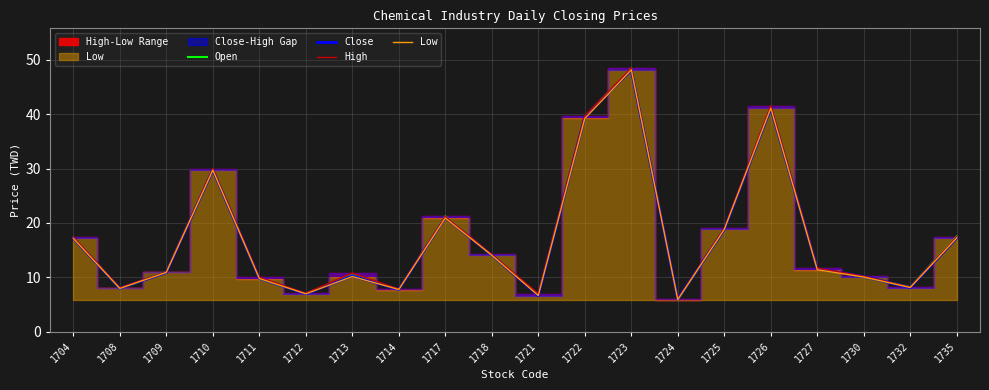

True or false: Low has more than 2 interior local peaks.

True